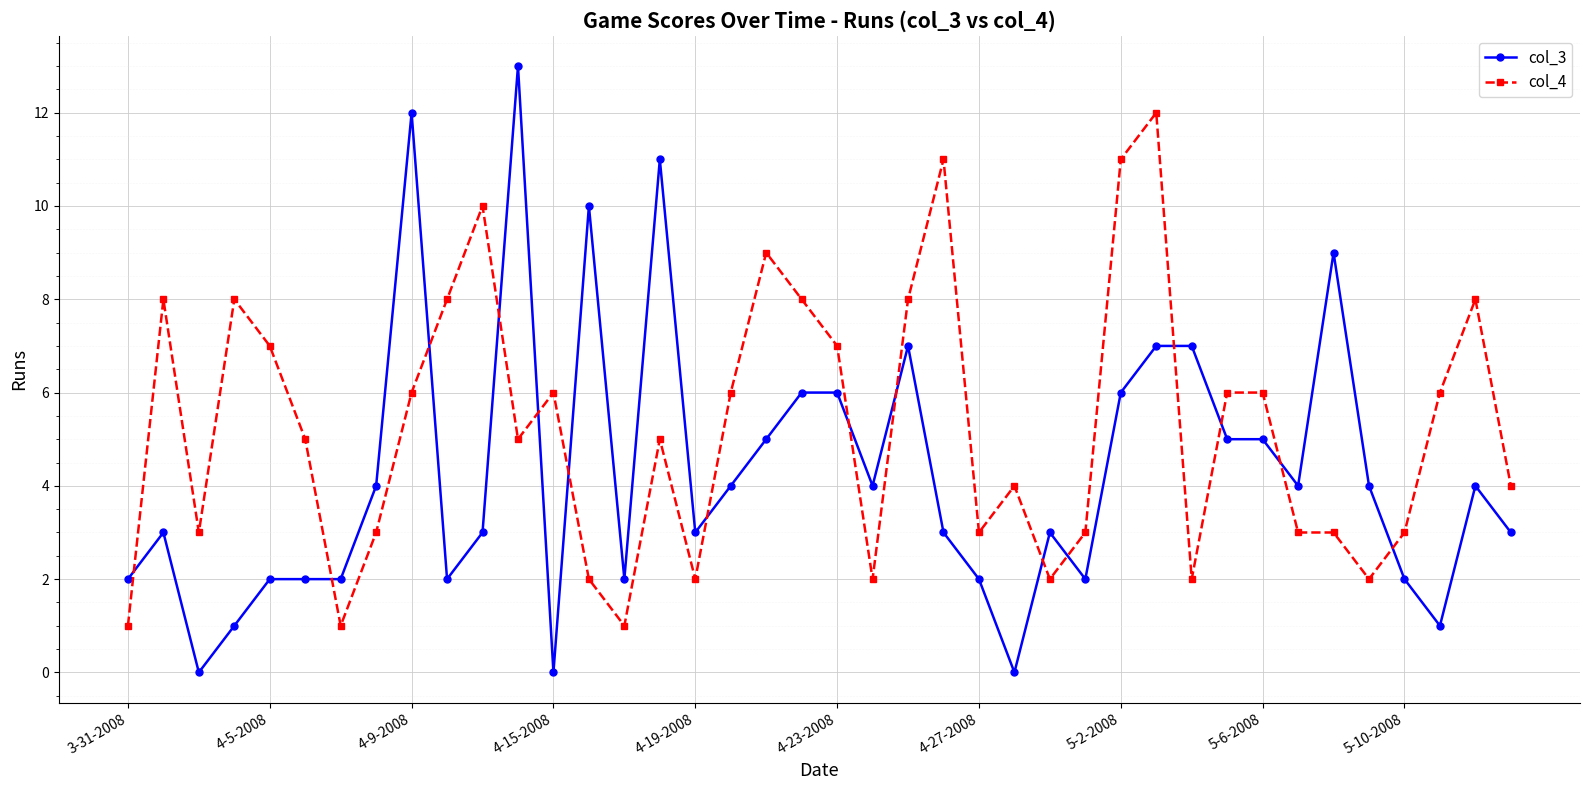

Which series has the largest range (max minus min)?

col_3